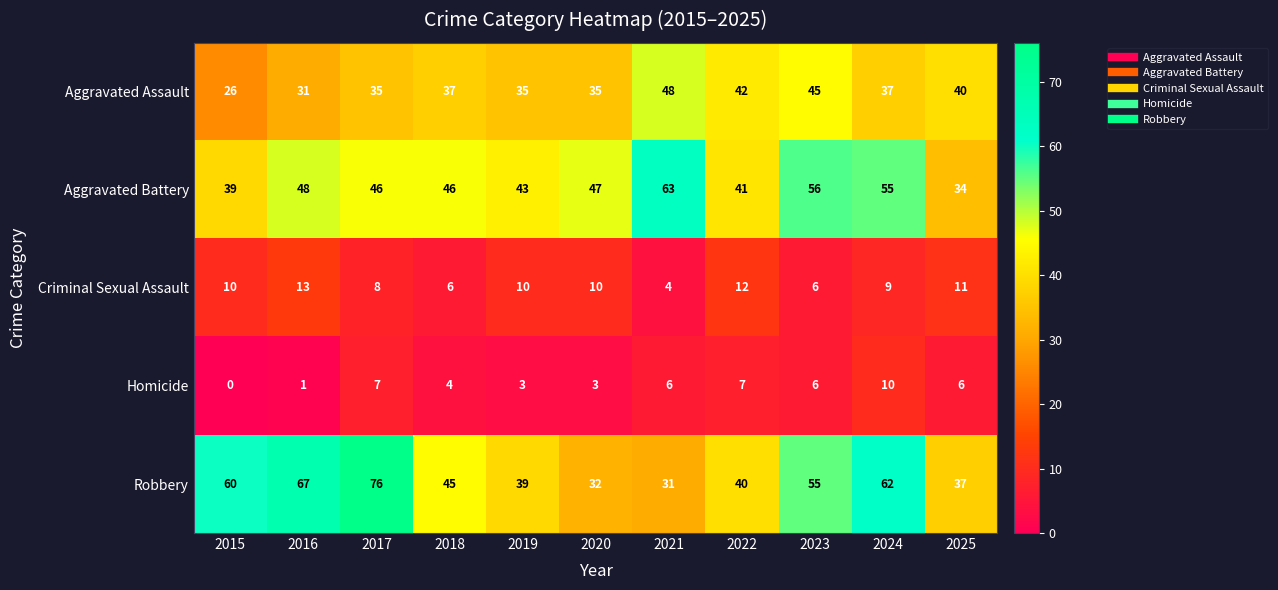

Which series has the largest total across all categories?

Robbery